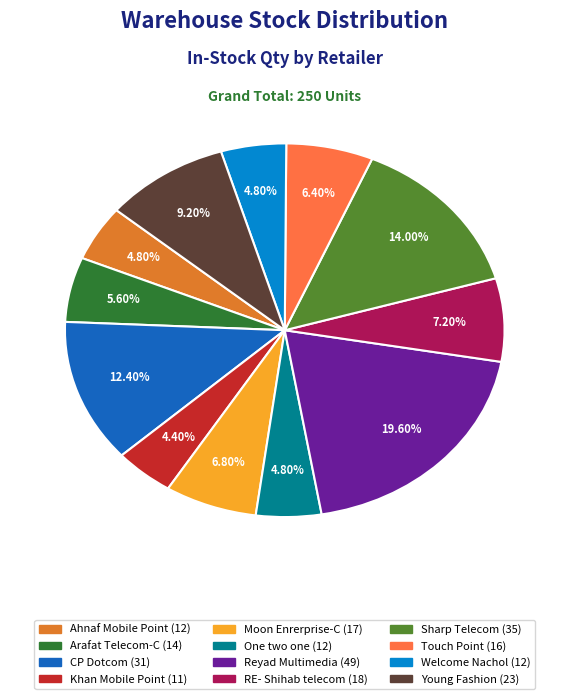

Is there a majority slice in this chart?

No